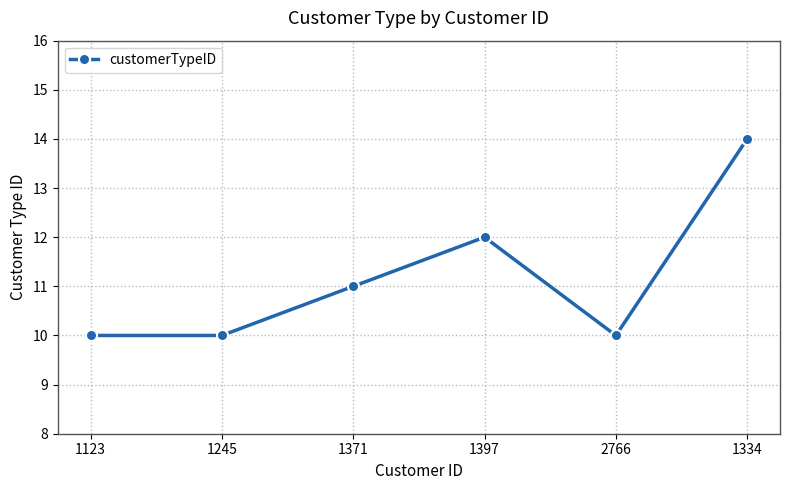

Does the chart display data point markers on the line(s)?

Yes